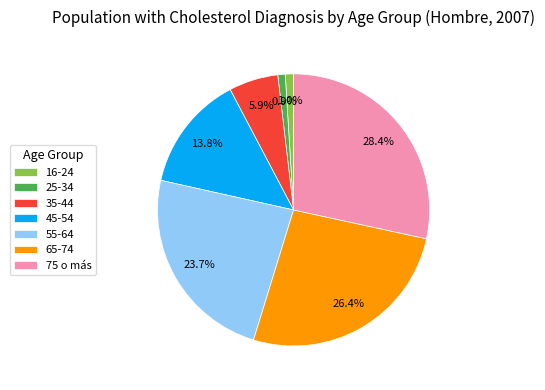

Is 55-64 the majority of the pie?

No